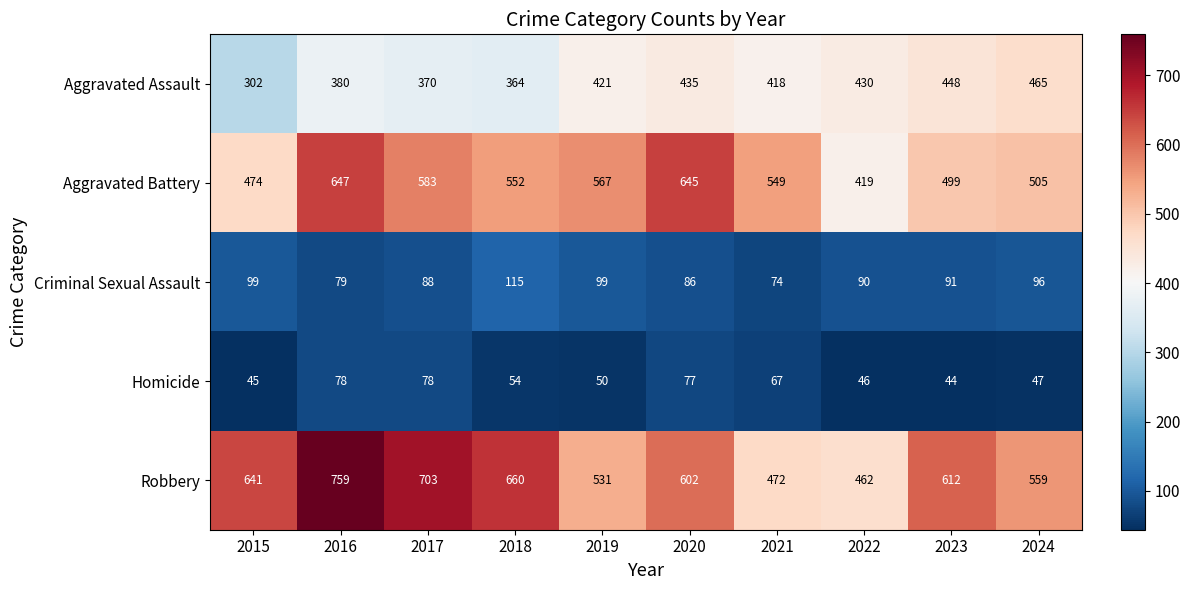

Which series has the largest range (max minus min)?

Robbery